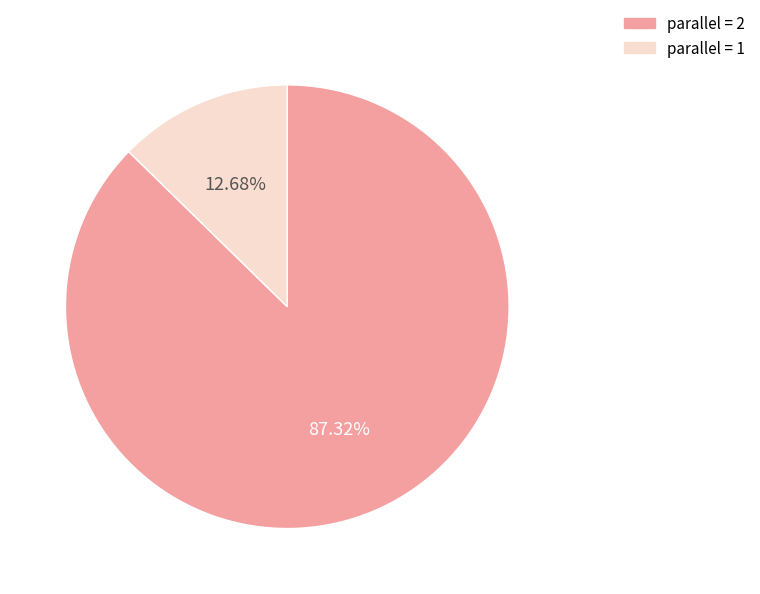

Approximately how many times larger is the value at parallel = 2 compared to parallel = 1?

6.9